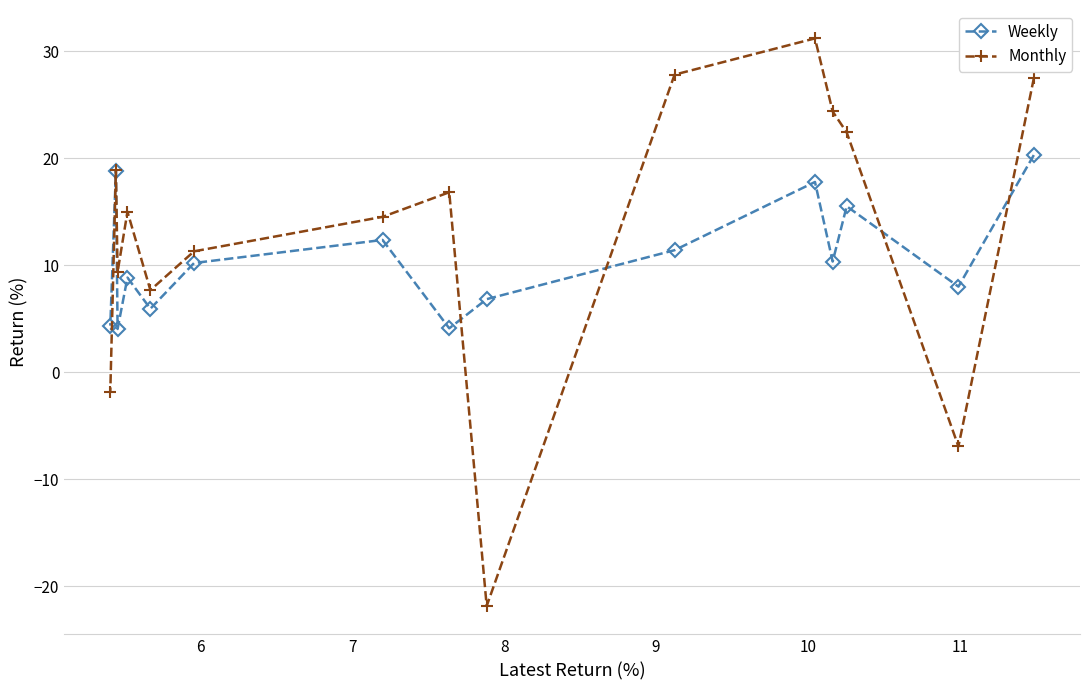

What is the minimum value for Monthly?

-21.8